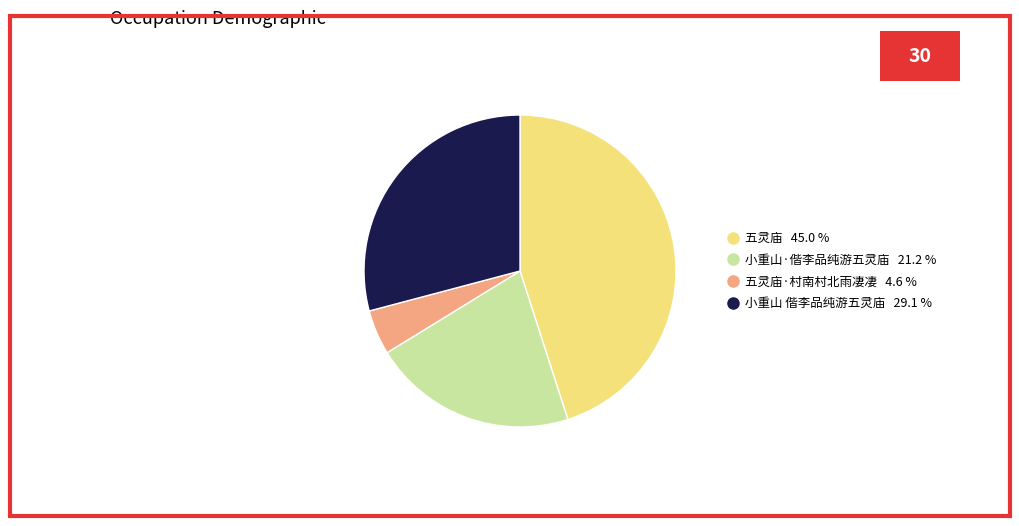

Is there a majority slice in this chart?

No